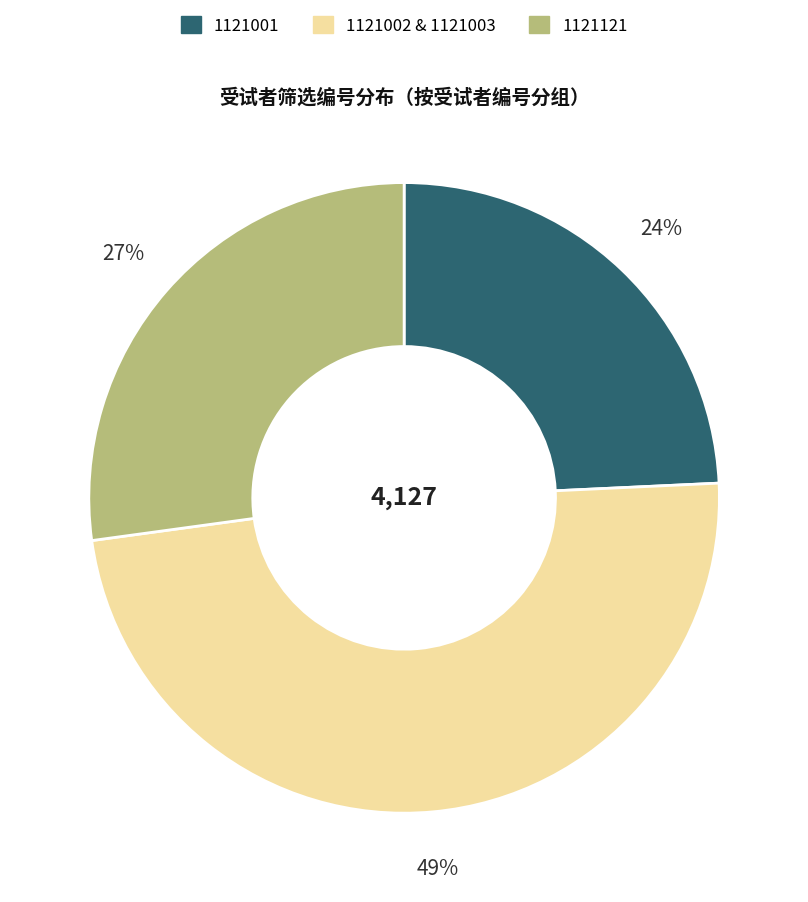

Does any single category account for the majority?

No